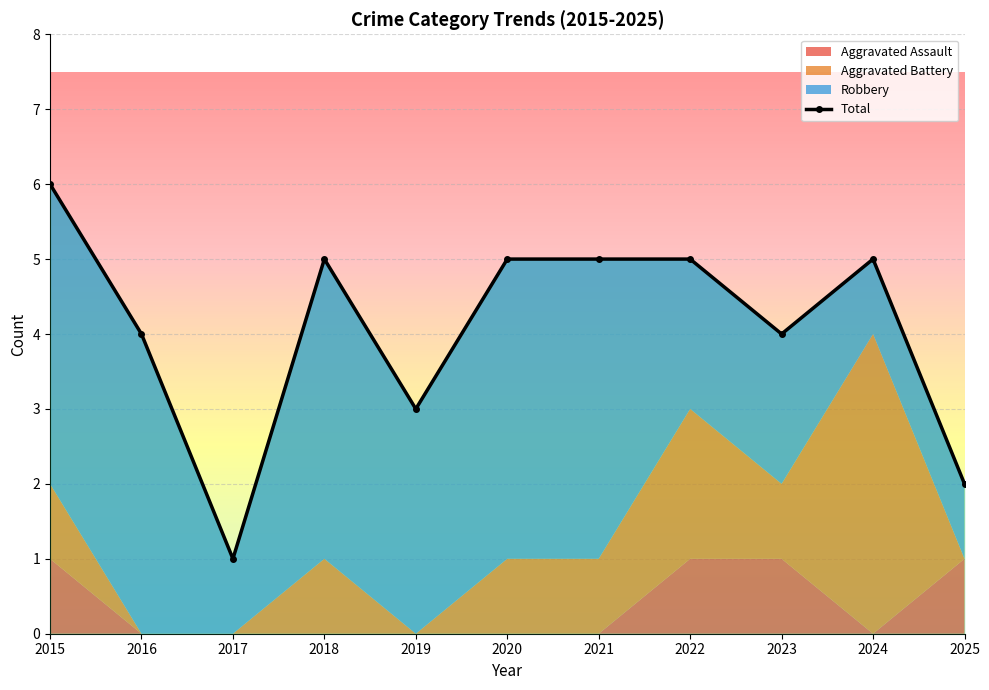

Which label corresponds to the smallest value in the chart?

2017